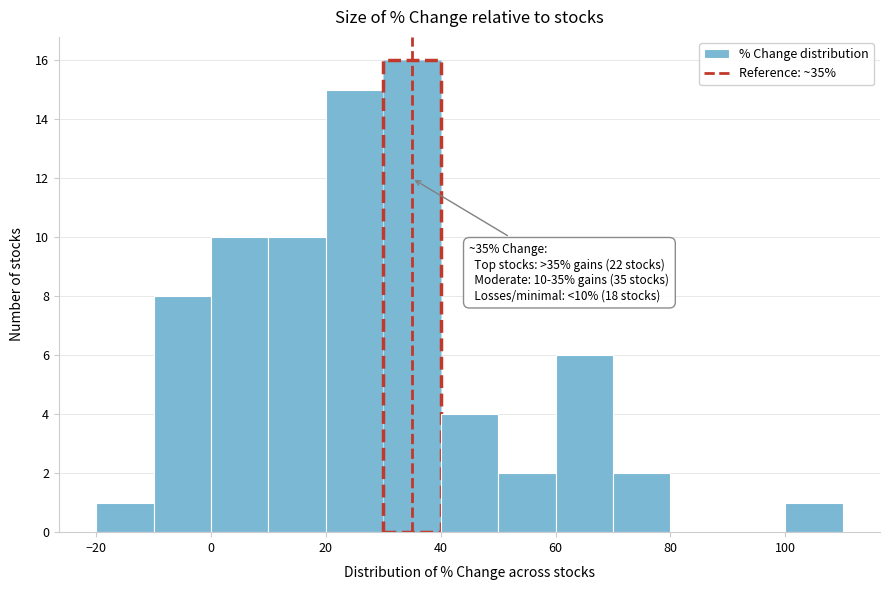

Over which range of the x-axis is the bar tallest?

30 to 40